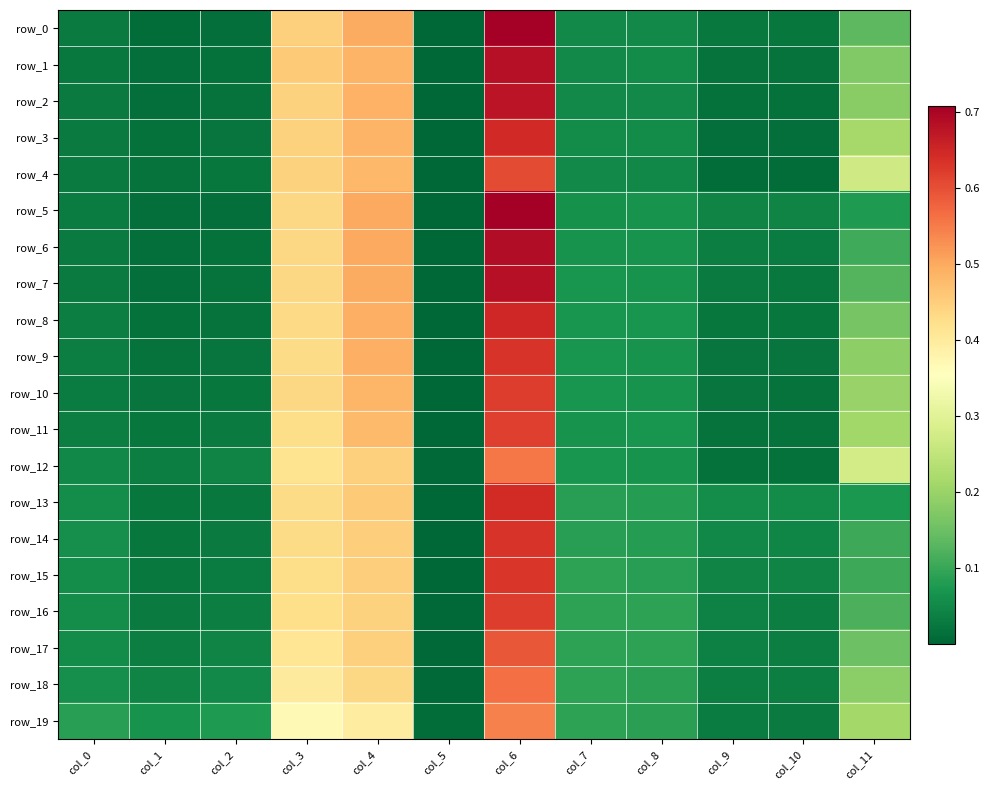

Is it true that row_4 equals 0.0 at col_8?

False